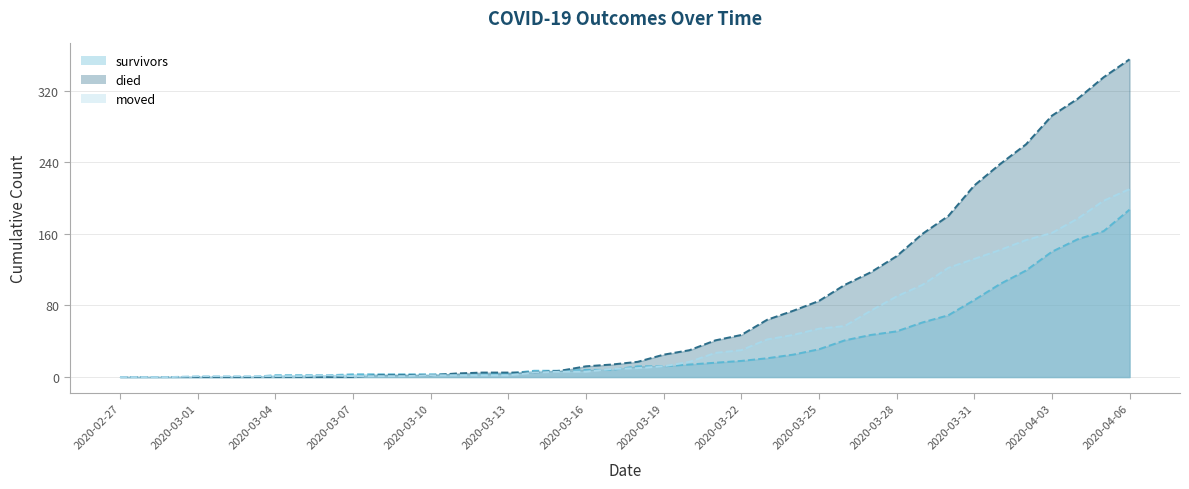

Rank the series by their maximum value, from lowest to highest.

survivors, moved, died